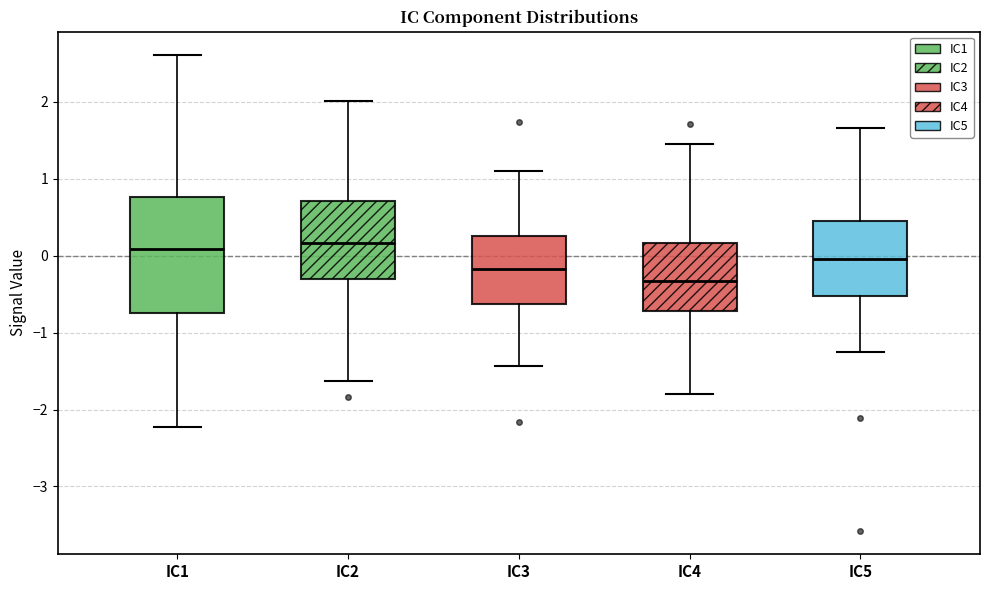

Comparing the boxes themselves (not the whiskers), which one is the tallest?

IC1